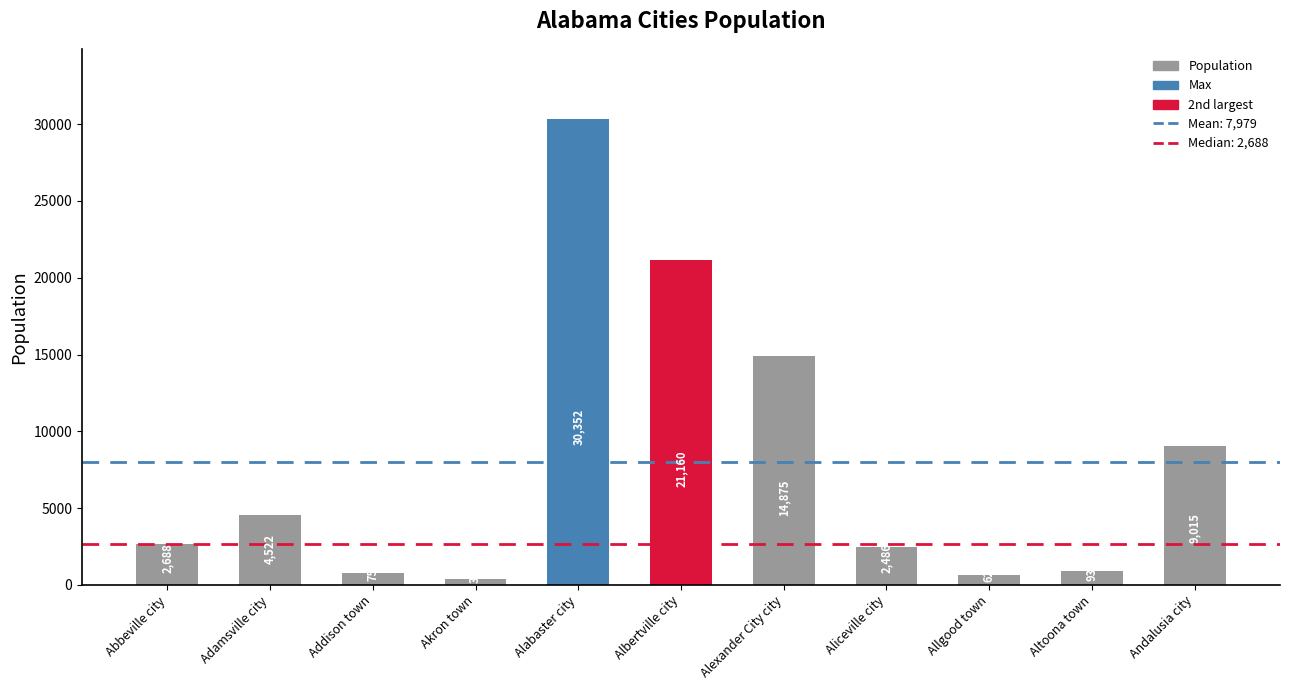

At which category does the chart reach its minimum across all series?

Akron town